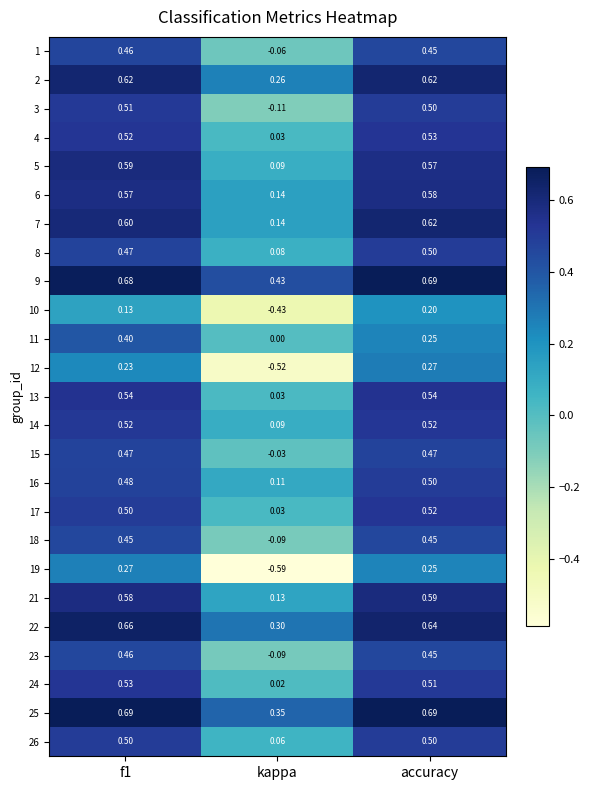

At which category does the chart reach its minimum across all series?

kappa